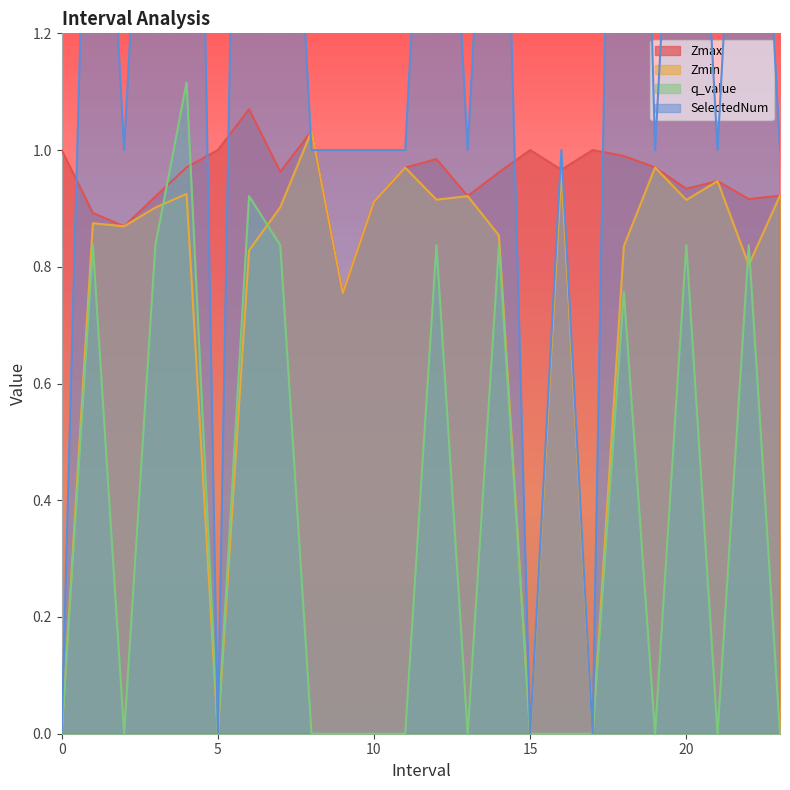

How many interior local peaks does the SelectedNum series have?

9